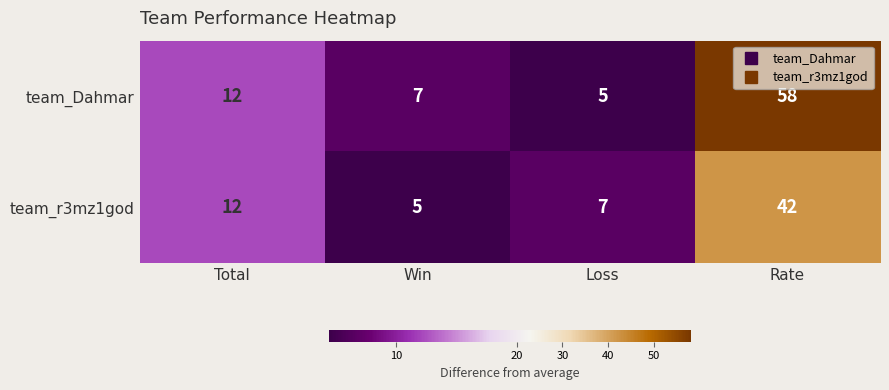

At which category does the chart reach its peak across all series?

Rate